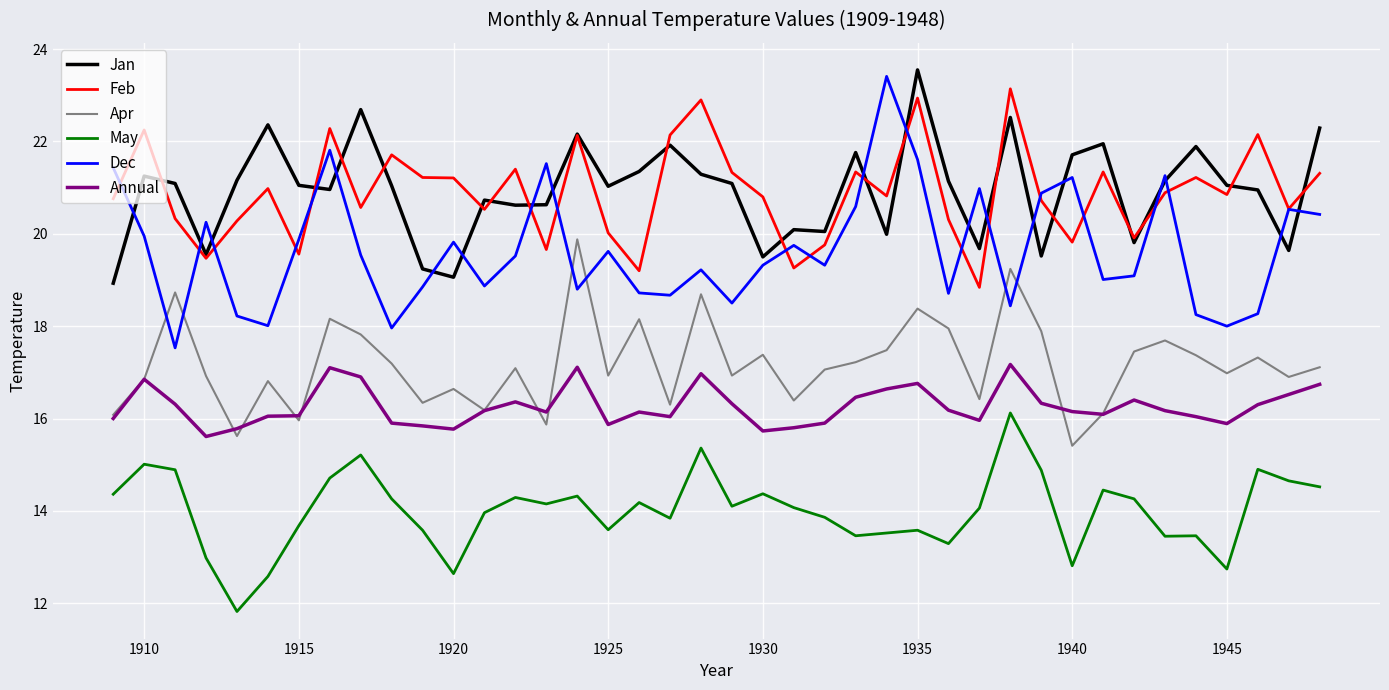

What is the difference between the maximum and minimum values in the Apr series?

4.5